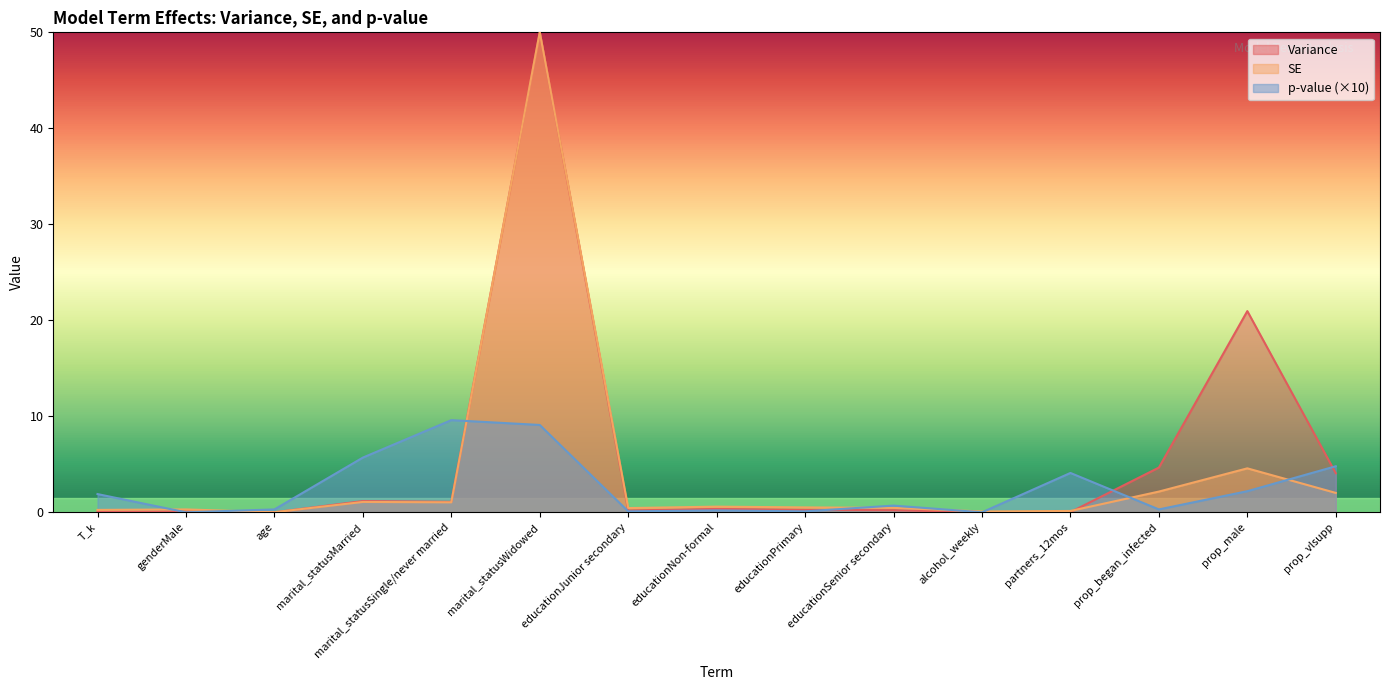

What is the total value across all series at marital_statusWidowed?

109.1